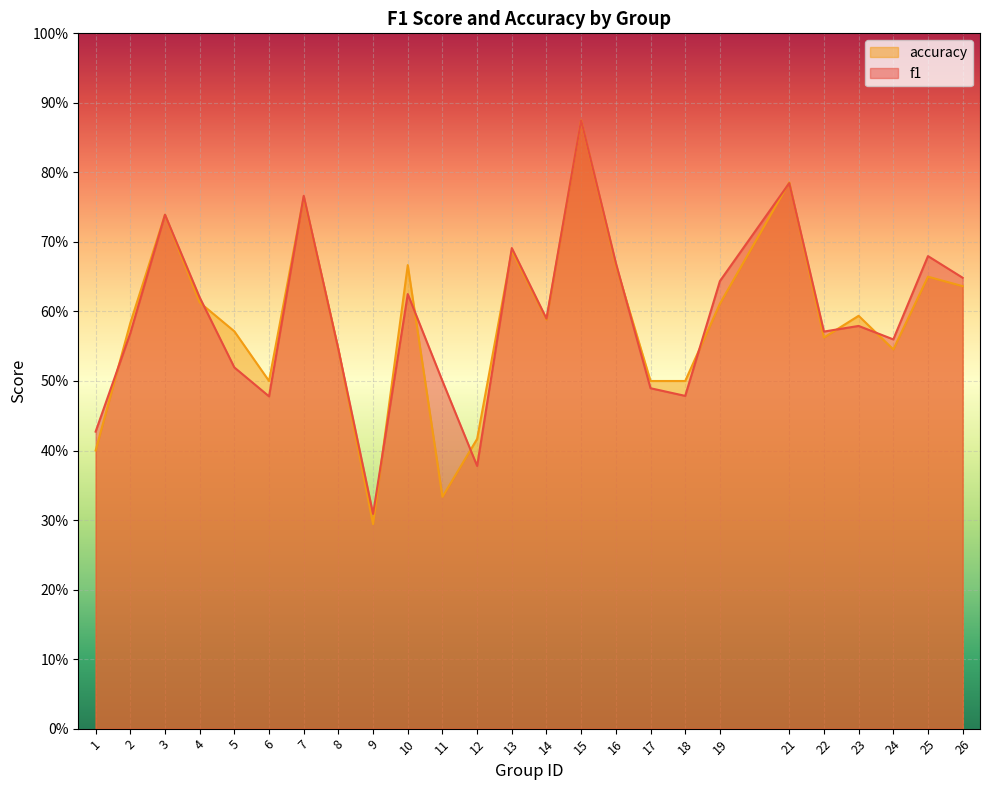

What is the average value of the f1 series?

0.6